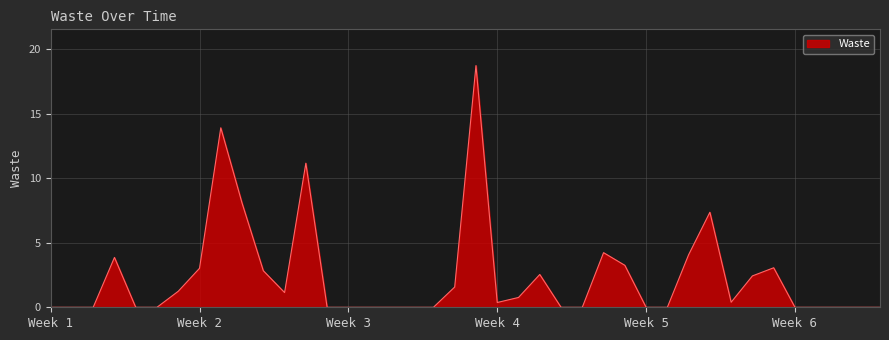

What is the maximum value shown in the chart?

18.7